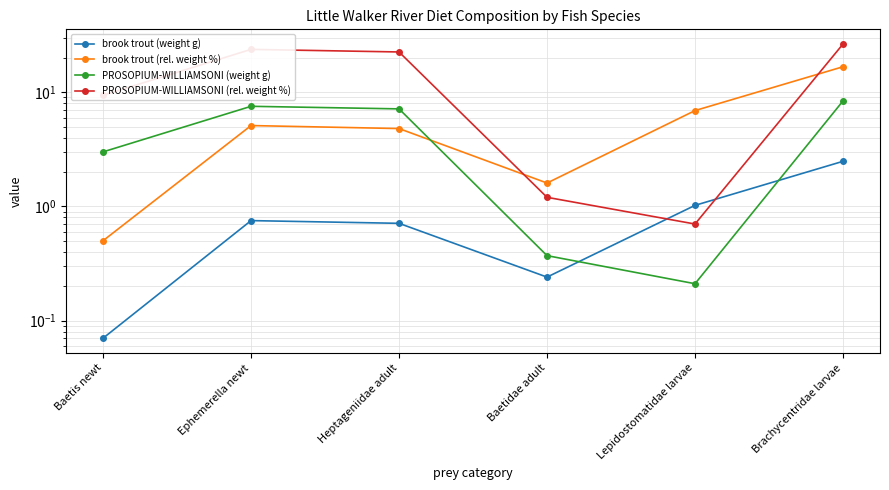

What is the approximate value of PROSOPIUM-WILLIAMSONI (rel. weight %) at Baetidae adult?

1.2